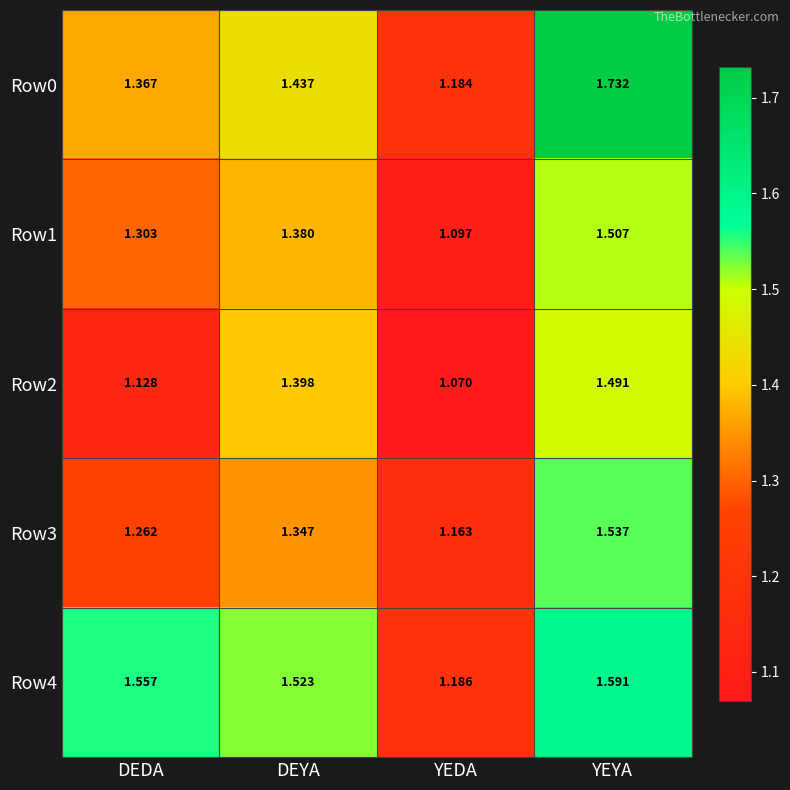

Rank the categories by Row2 value from lowest to highest.

YEDA, DEDA, DEYA, YEYA